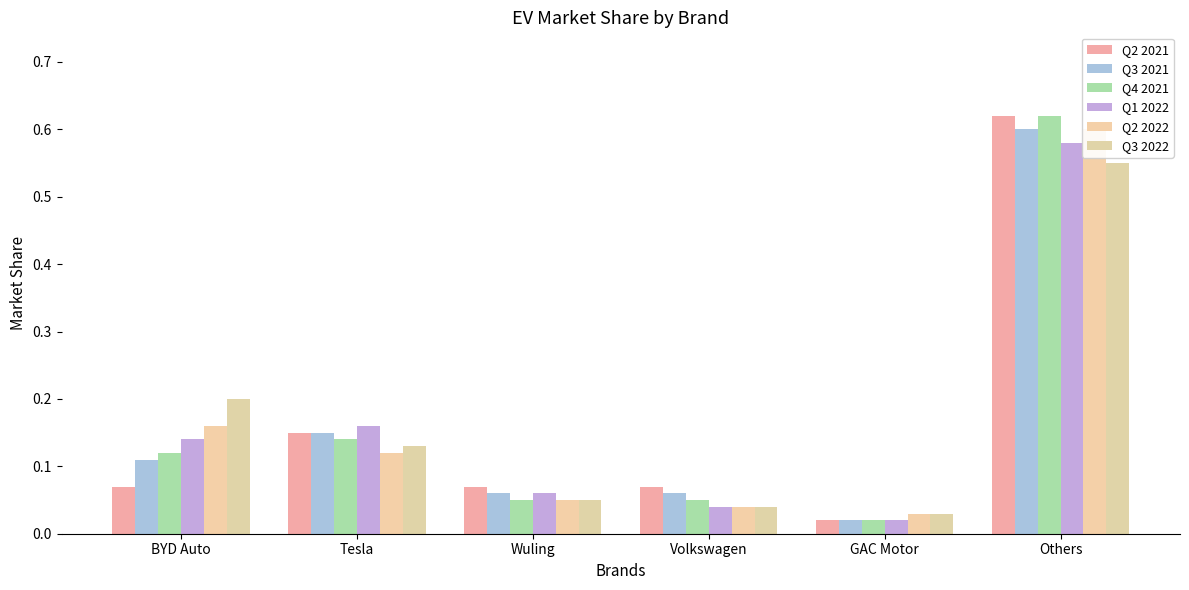

Read the Q2 2021 value at Tesla.

0.1